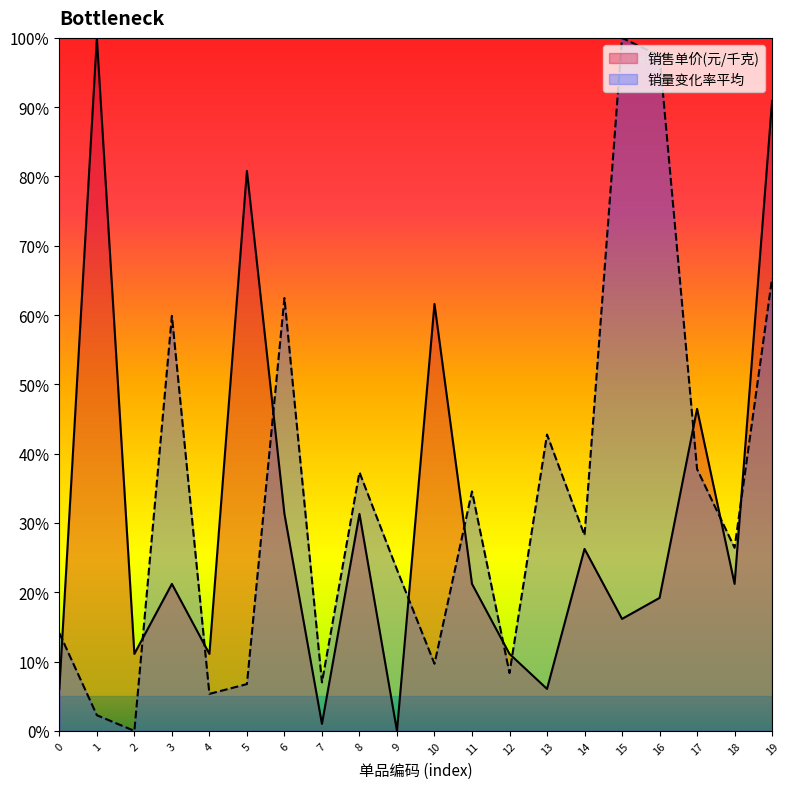

Is the value of 销售单价(元/千克) at 7 greater than the value of 销量变化率平均 at 1?

No